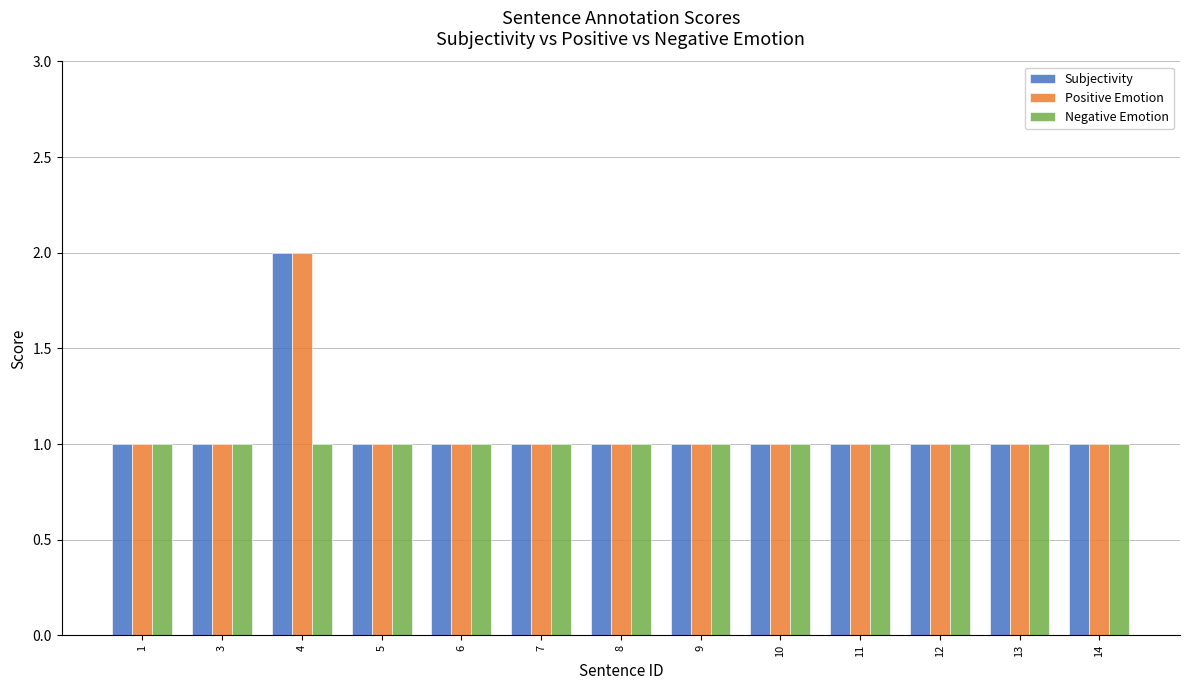

What is the sum of all Subjectivity values?

14